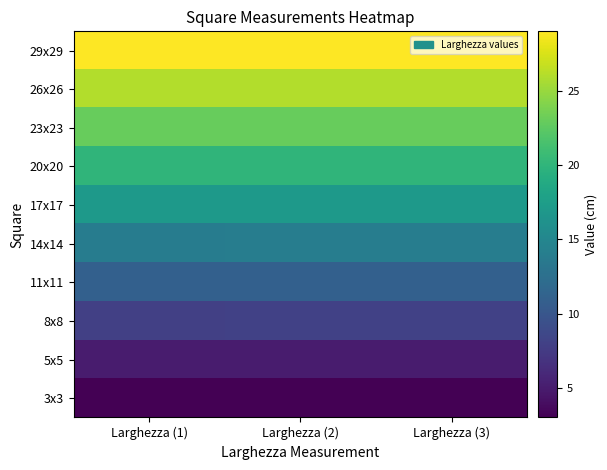

Between Larghezza (2) and Larghezza (3), which series saw the biggest shift?

29x29